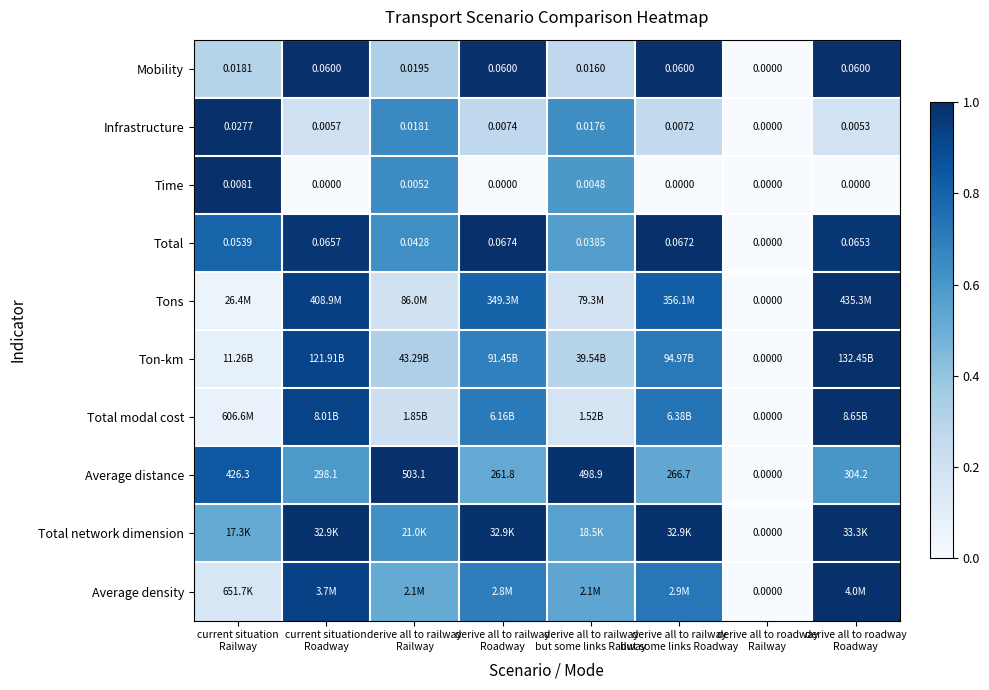

Is it true that Infrastructure equals 1.6 at current situation Railway?

False